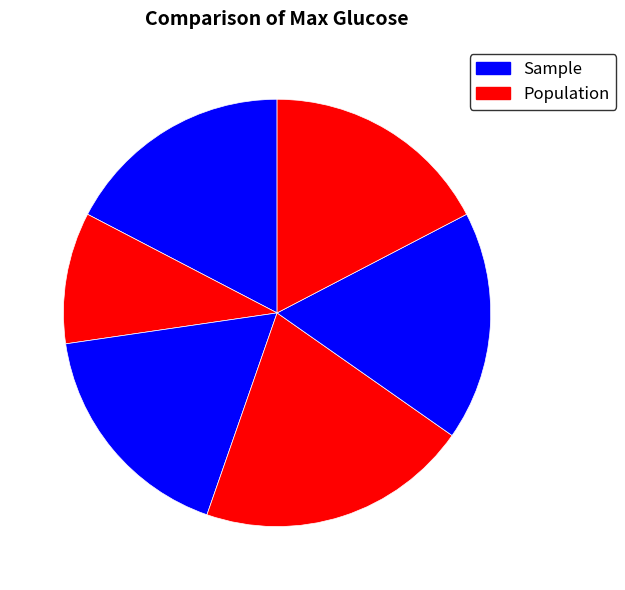

To the nearest percent, what is the difference between the largest and smallest slice percentages?

11%